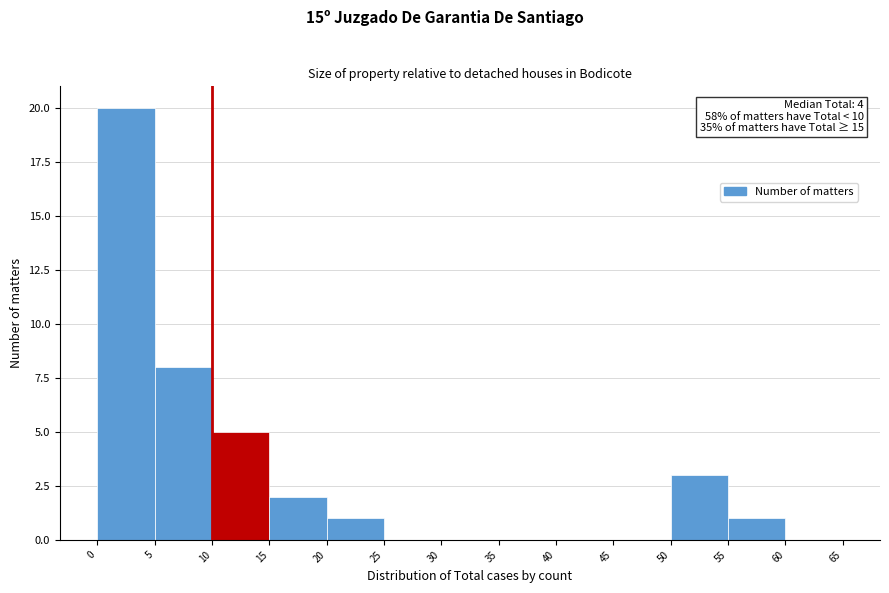

Which range on the x-axis has the tallest bar?

0 to 5